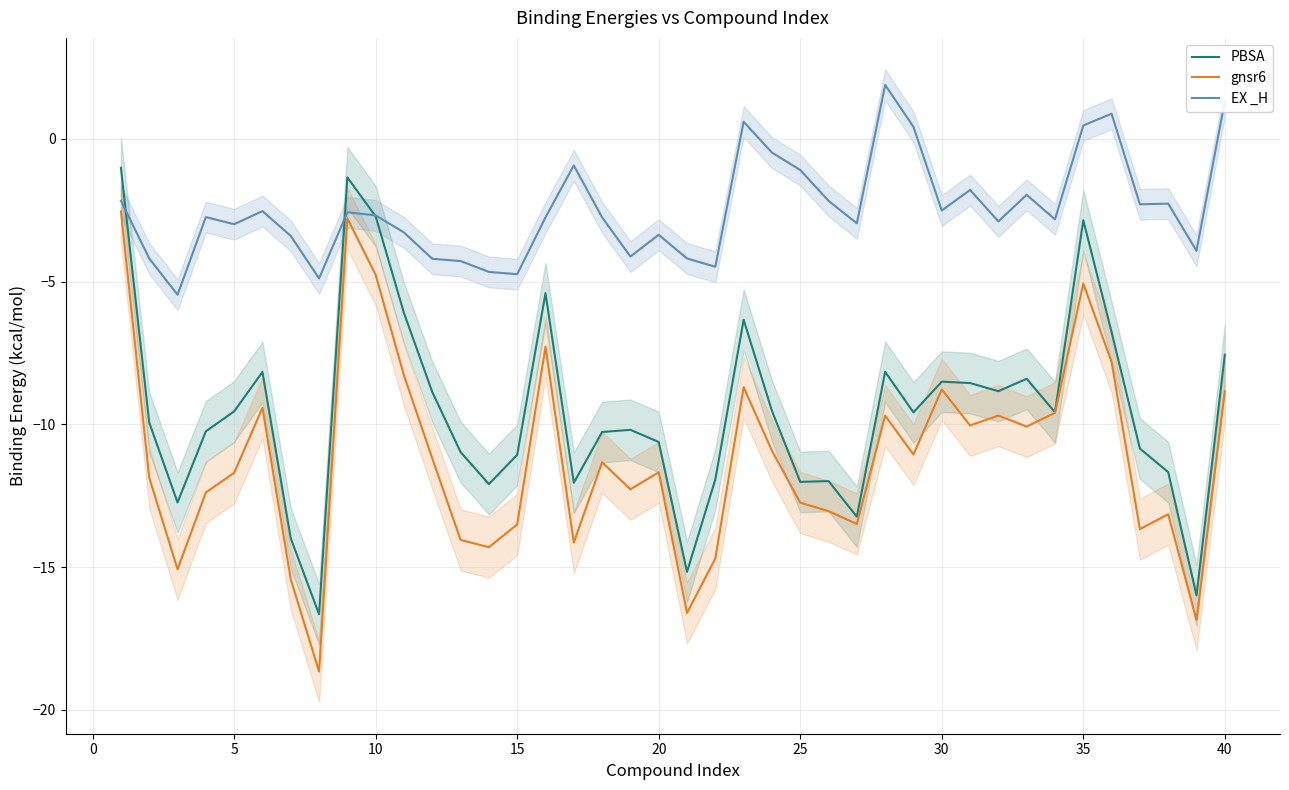

Read the gnsr6 value at 35.

-5.1